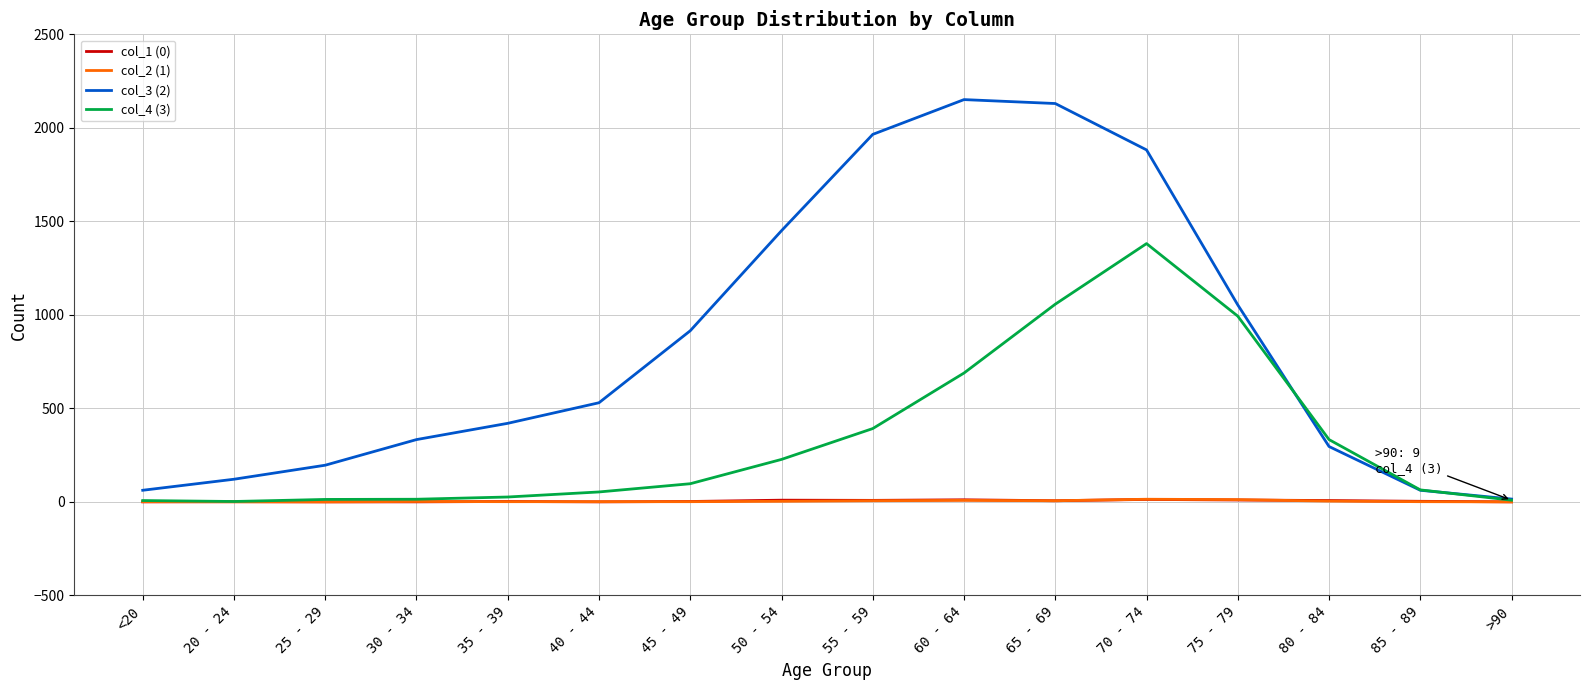

What is the maximum value shown in the chart?

2151